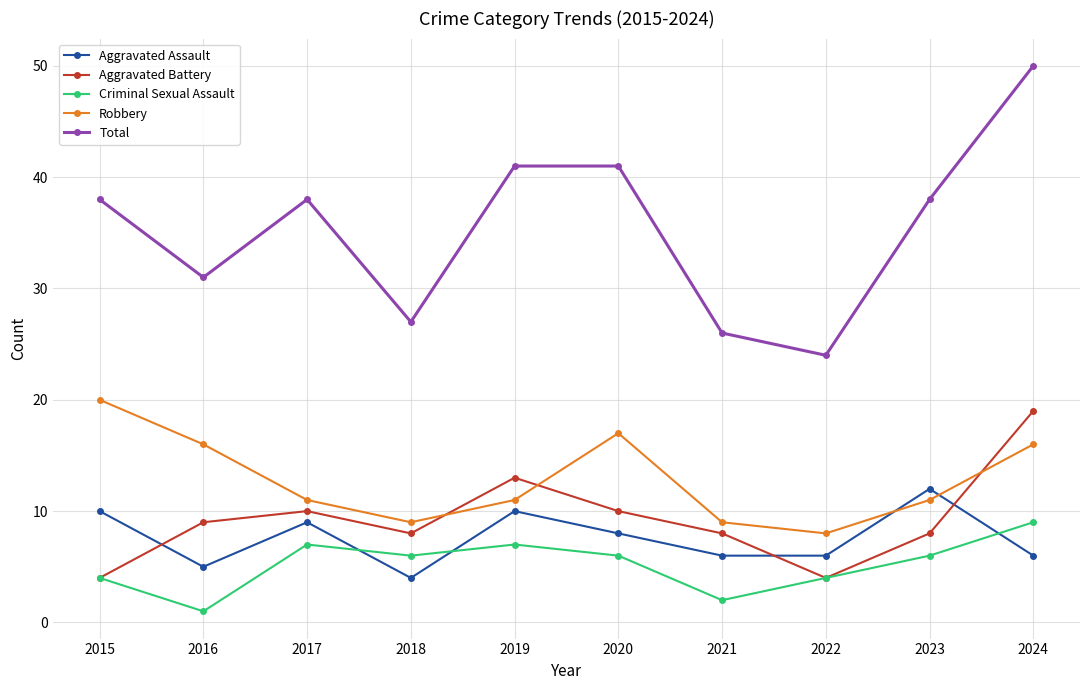

Rank the series by their maximum value, from highest to lowest.

Total, Robbery, Aggravated Battery, Aggravated Assault, Criminal Sexual Assault